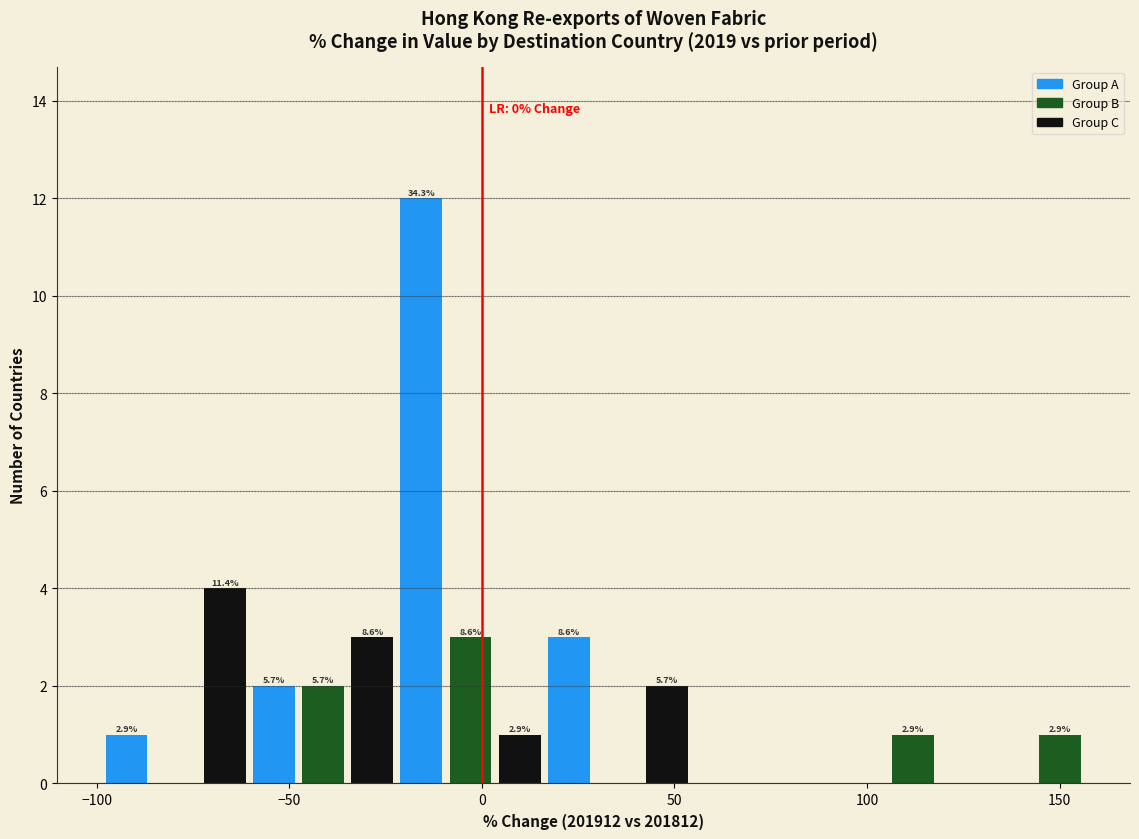

Read against the x-axis, roughly where is the centre of the tallest bar?

-15